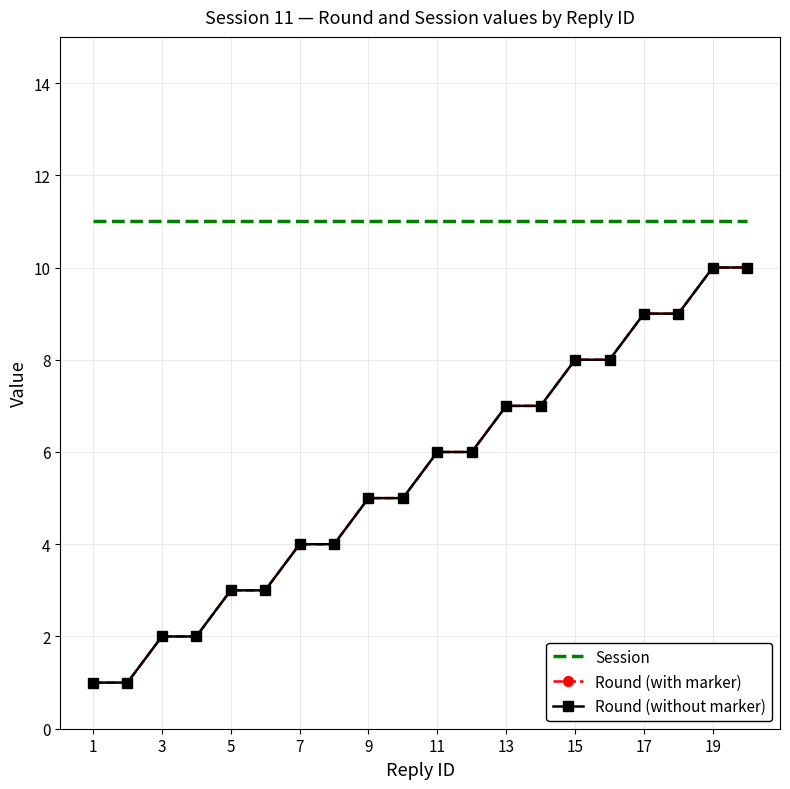

At which label is Session closest to 11?

1